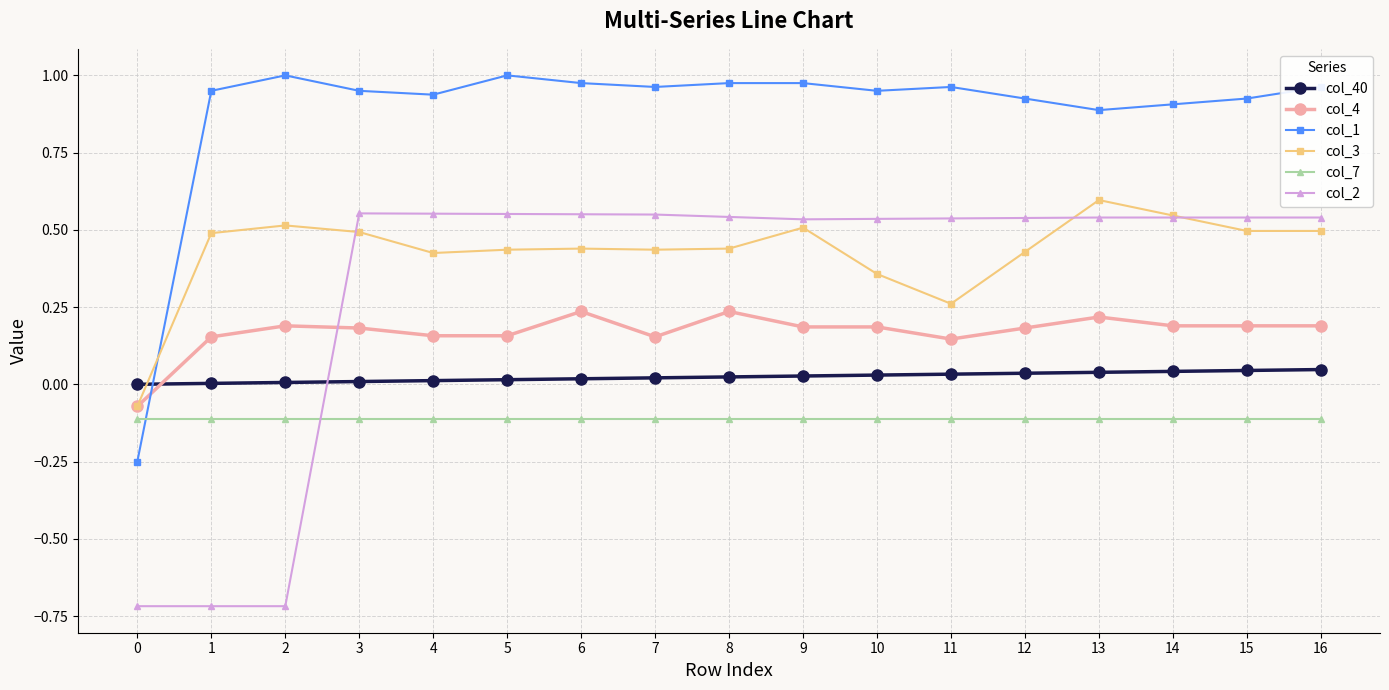

Between 2 and 13, which series saw the biggest shift?

col_2